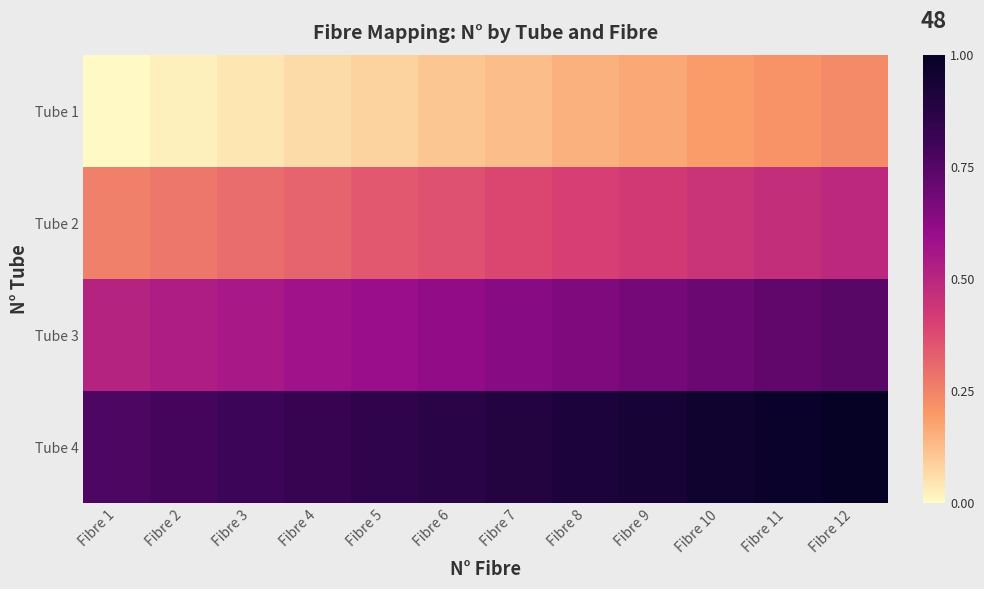

Rank the series by their maximum value, from highest to lowest.

Tube 4, Tube 3, Tube 2, Tube 1